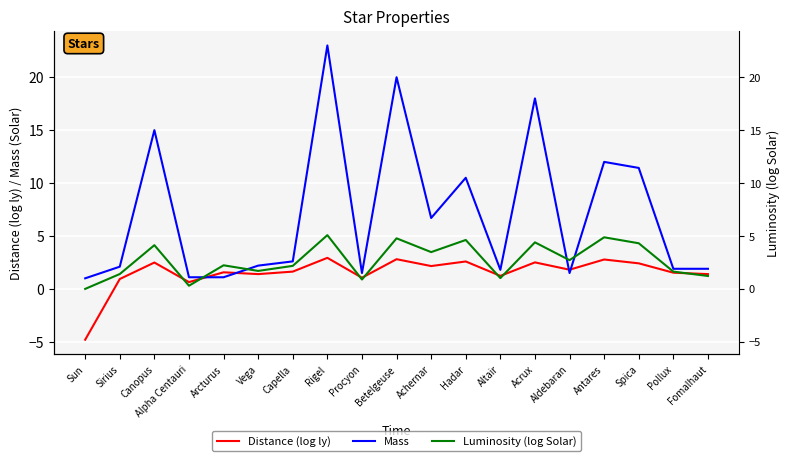

At how many categories does at least one series exceed 8?

7